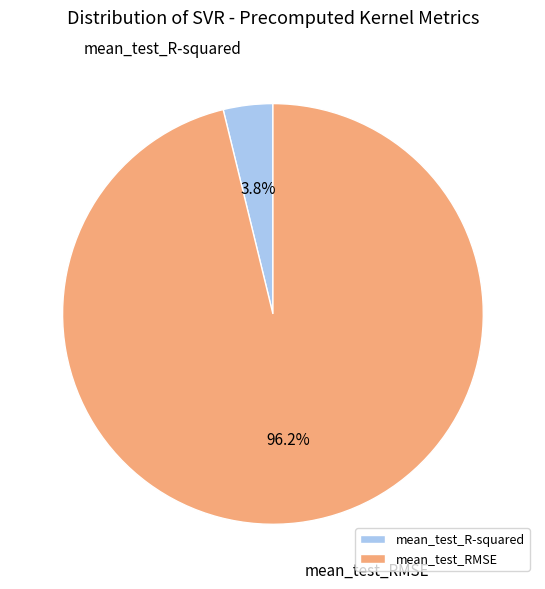

What is the majority slice?

mean_test_RMSE